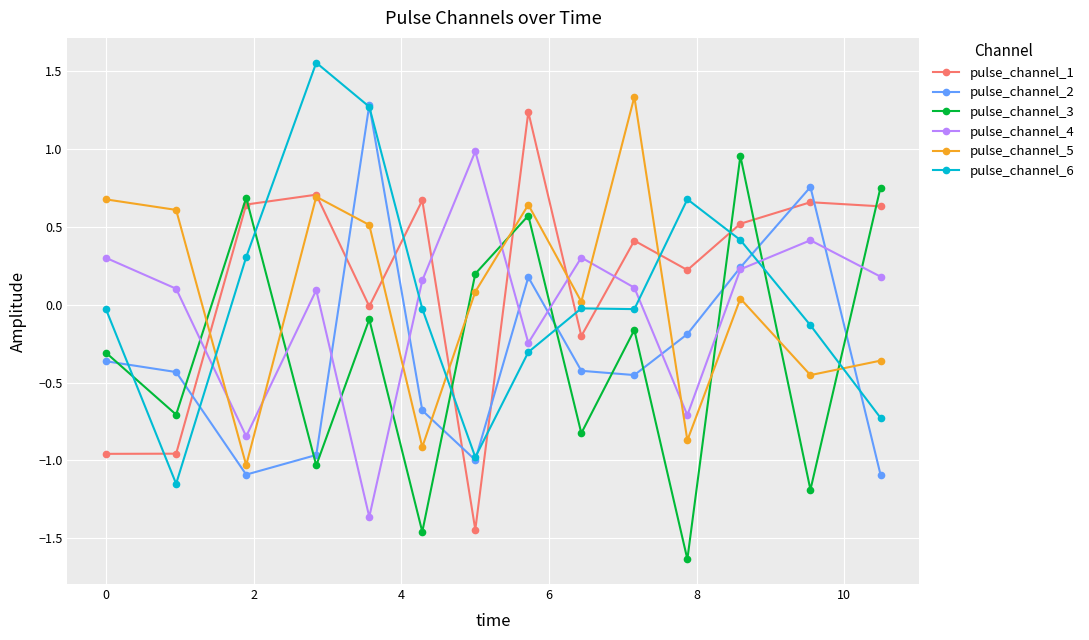

True or false: pulse_channel_2 and pulse_channel_3 cross at least once.

True